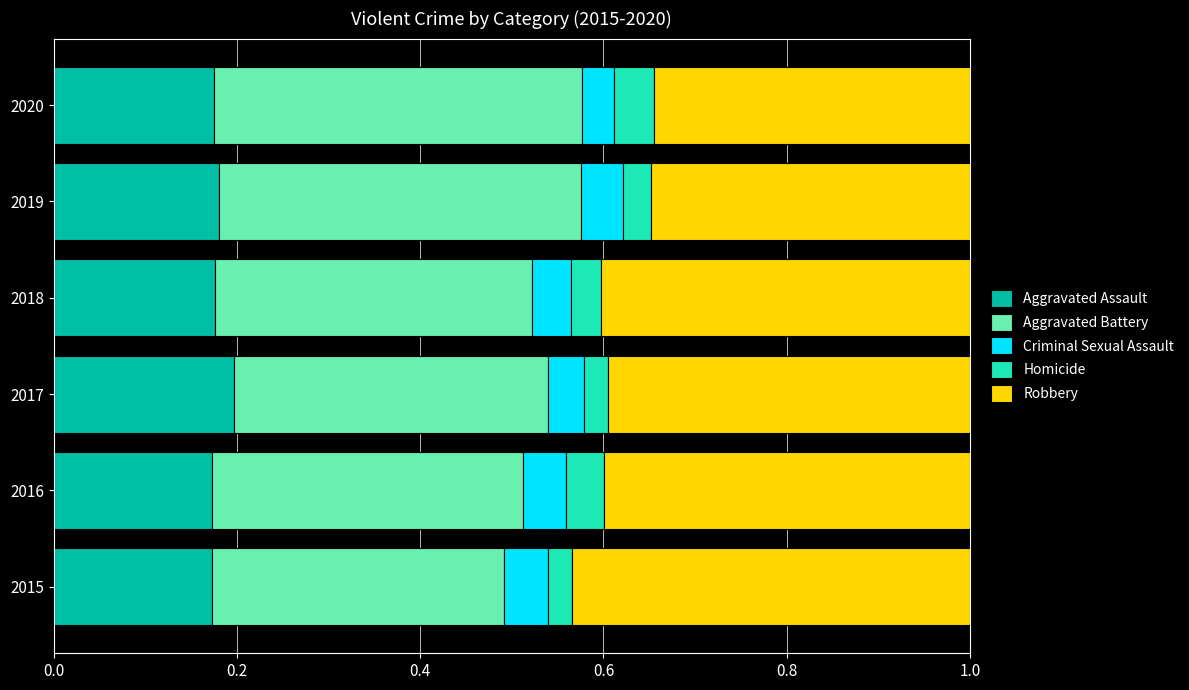

Count the Aggravated Assault values in the range 0 to 1.

6